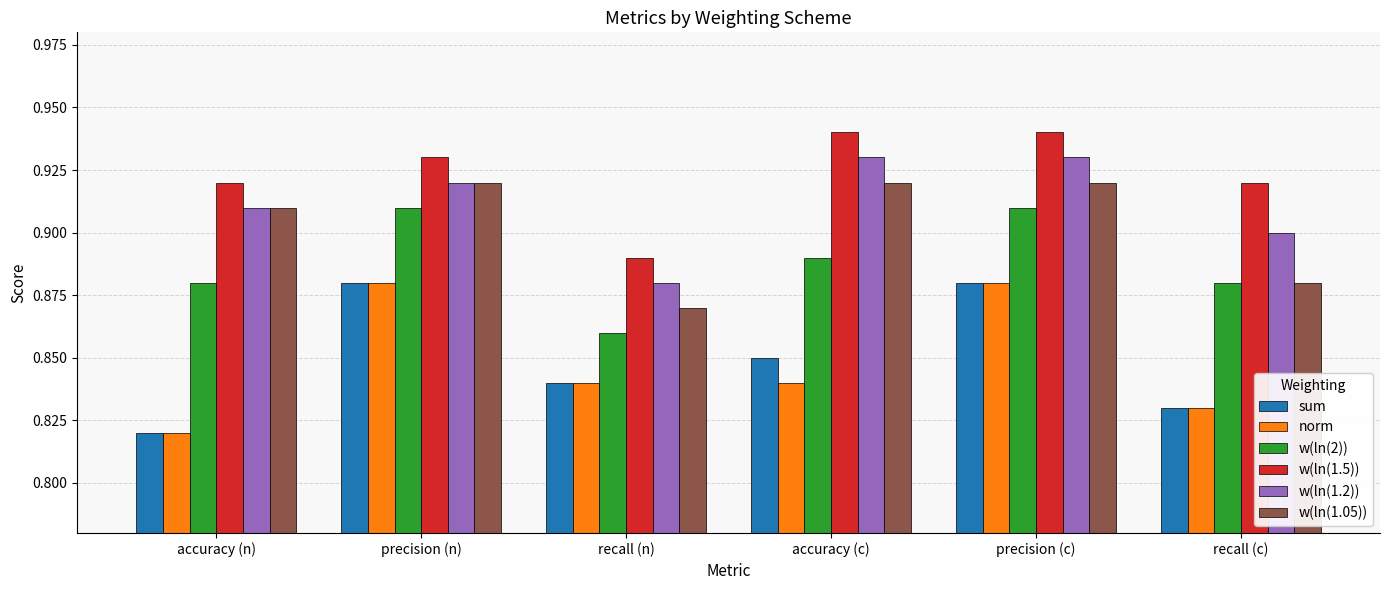

Is the value of w(ln(2)) at accuracy (c) greater than the value of sum at accuracy (n)?

Yes